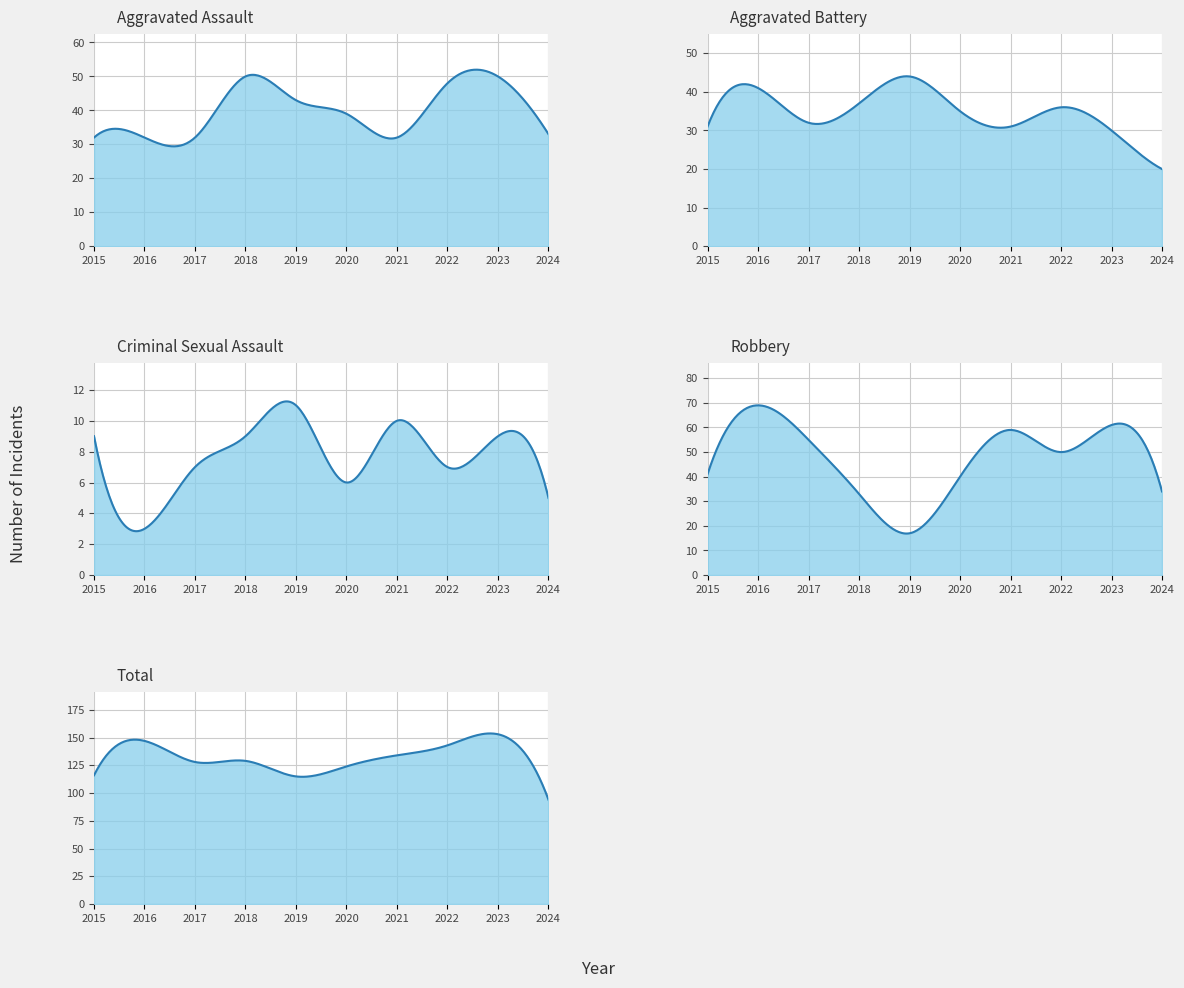

What is the difference between the second highest and second lowest values in the Total series?

32